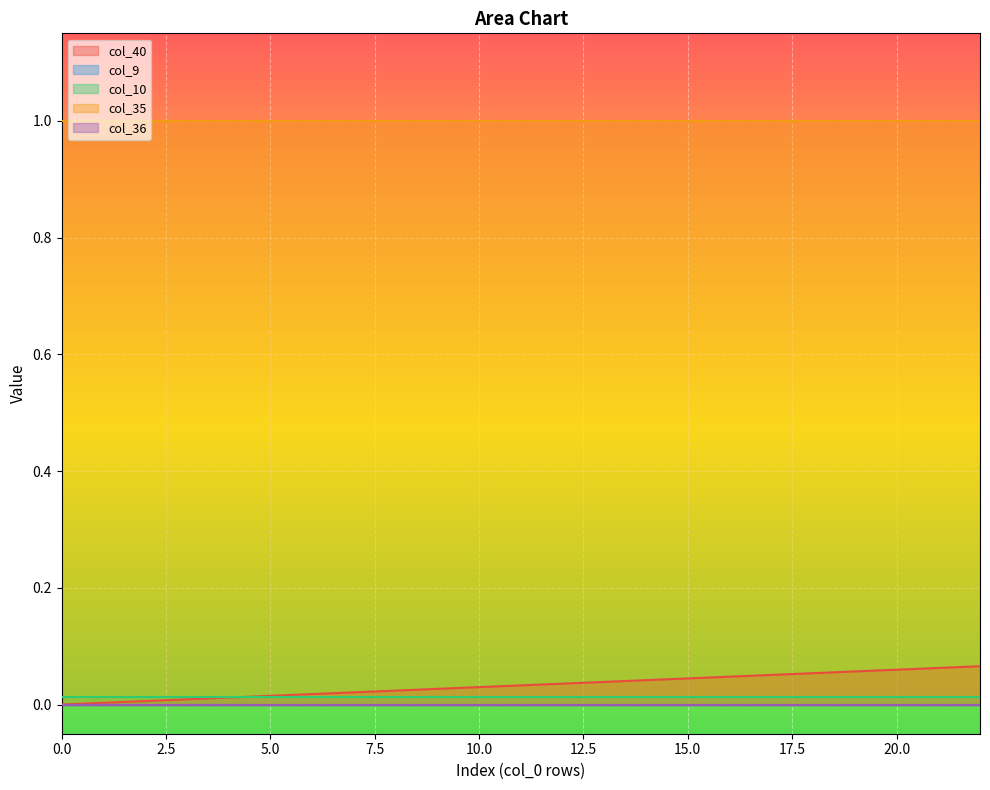

Reading left to right, what are all the values shown in this chart?

col_40: 0.0	0.0	0.0	0.0	0.0	0.0	0.0	0.0	0.0	0.0	0.0	0.0	0.0	0.0	0.0	0.0	0.0	0.1	0.1	0.1	0.1	0.1	0.1
col_9: 0.0	0.0	0.0	0.0	0.0	0.0	0.0	0.0	0.0	0.0	0.0	0.0	0.0	0.0	0.0	0.0	0.0	0.0	0.0	0.0	0.0	0.0	0.0
col_10: 0.0	0.0	0.0	0.0	0.0	0.0	0.0	0.0	0.0	0.0	0.0	0.0	0.0	0.0	0.0	0.0	0.0	0.0	0.0	0.0	0.0	0.0	0.0
col_35: 1.0	1.0	1.0	1.0	1.0	1.0	1.0	1.0	1.0	1.0	1.0	1.0	1.0	1.0	1.0	1.0	1.0	1.0	1.0	1.0	1.0	1.0	1.0
col_36: 0.0	0.0	0.0	0.0	0.0	0.0	0.0	0.0	0.0	0.0	0.0	0.0	0.0	0.0	0.0	0.0	0.0	0.0	0.0	0.0	0.0	0.0	0.0